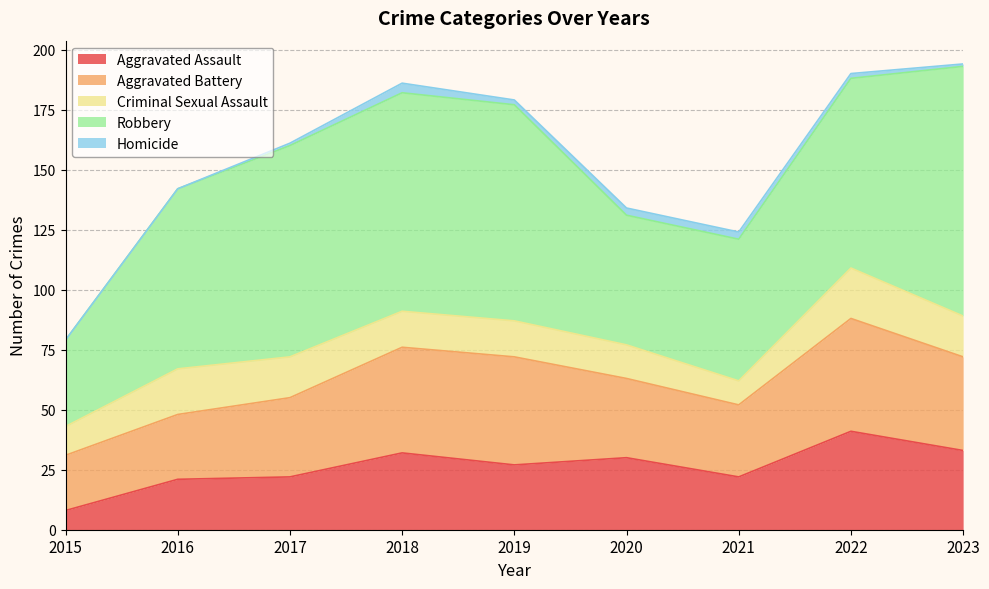

True or false: Criminal Sexual Assault has a value of 18 at 2021.

False